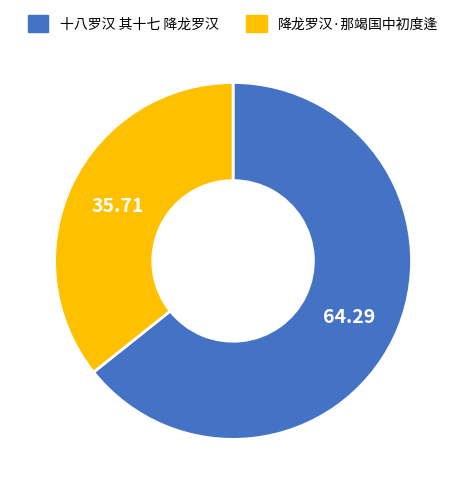

The 降龙罗汉·那竭国中初度逢 slice represents 36% of the pie. True or false?

True